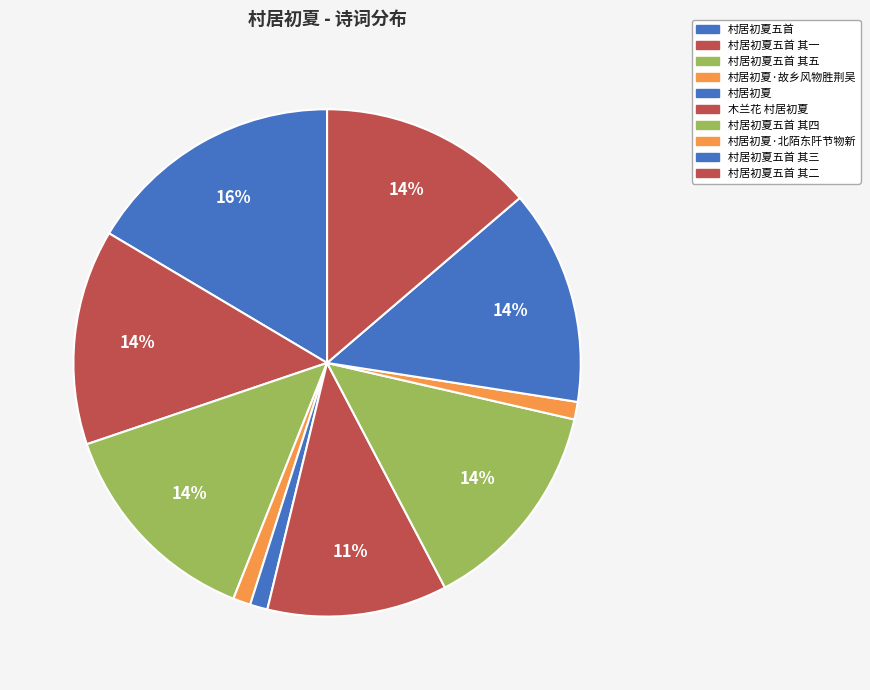

What percentage is NOT represented by 村居初夏五首 其二?

86.3%